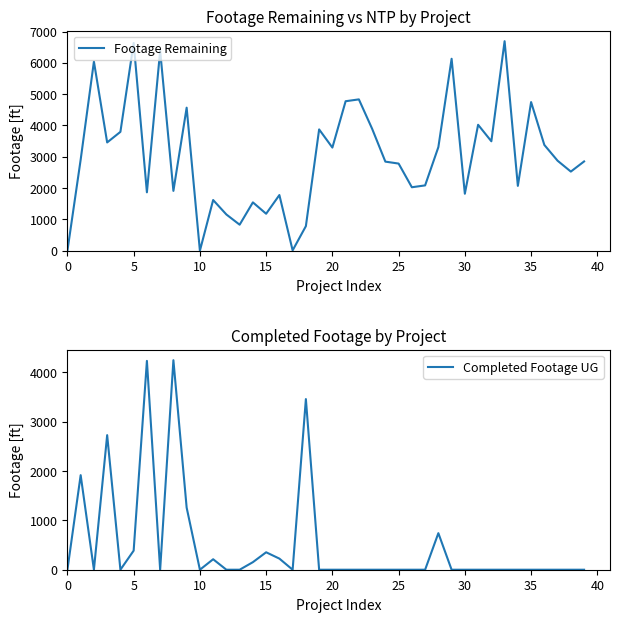

How many lines are shown in the chart?

2